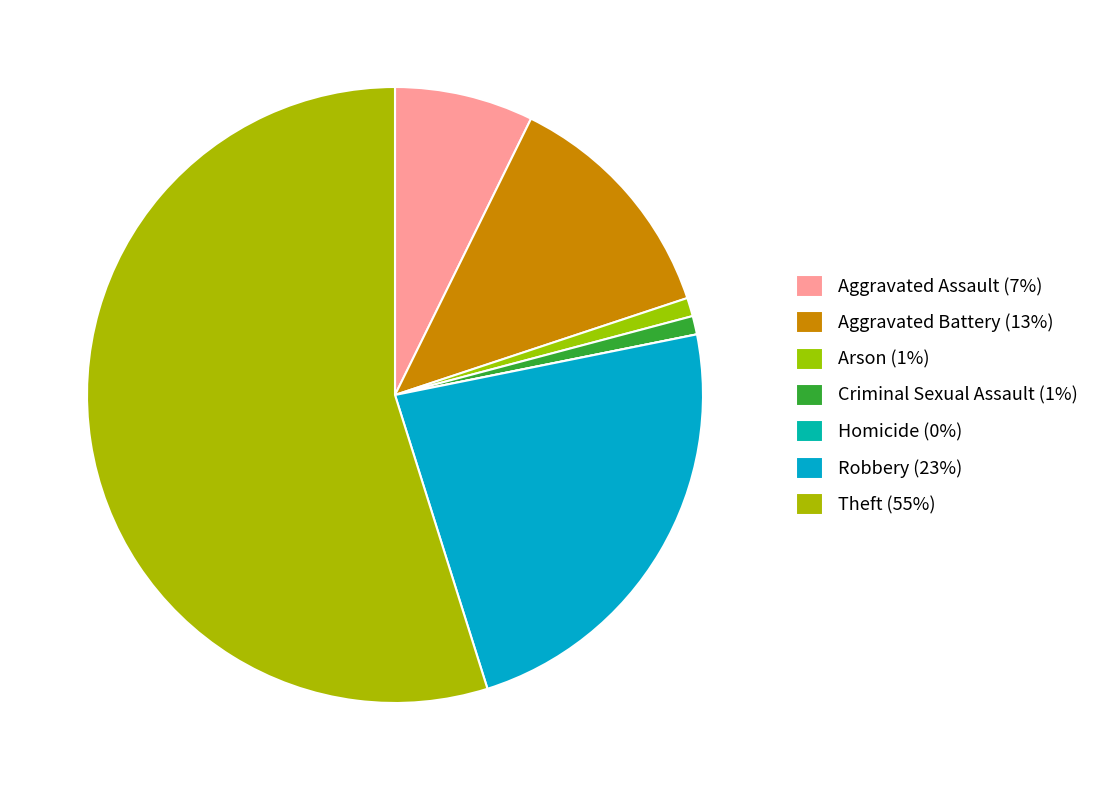

How many slices are in this pie chart?

7